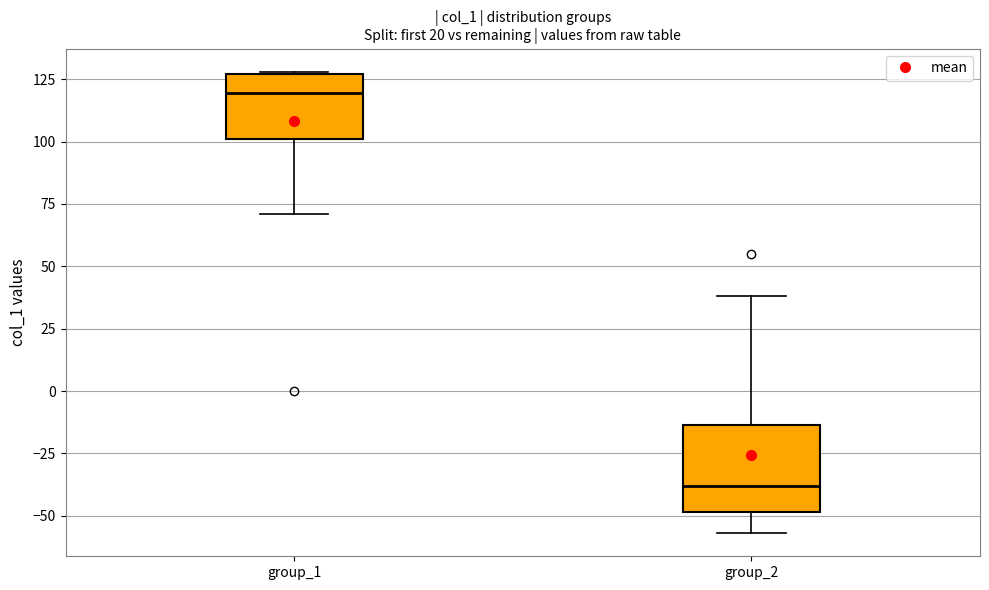

Reading left to right, transcribe this box plot: for each box, give where its median line is, the range the box spans, and where its two whiskers end, as read against the y-axis. The values are not printed on the chart, so give them approximately, as read against the axis.

group_1: median 120, box 100 to 125, whiskers 70 to 130
group_2: median -40, box -50 to -15, whiskers -55 to 40